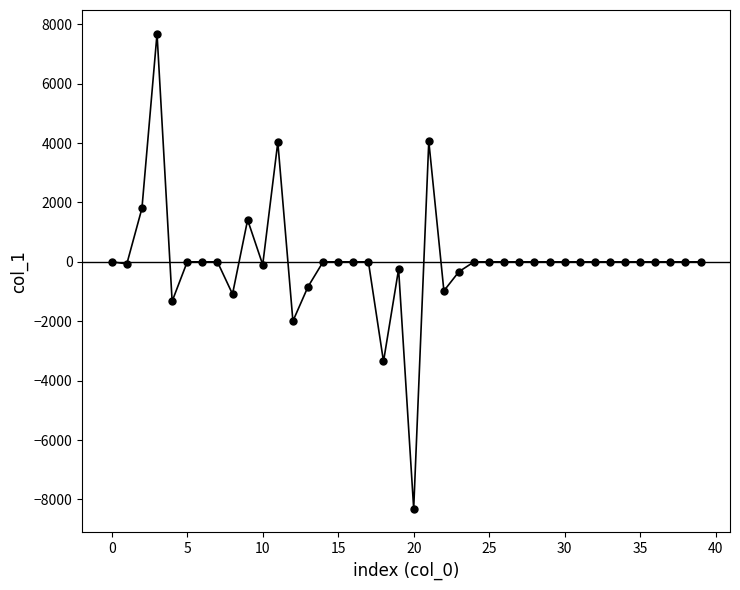

How many values are below 0?

11